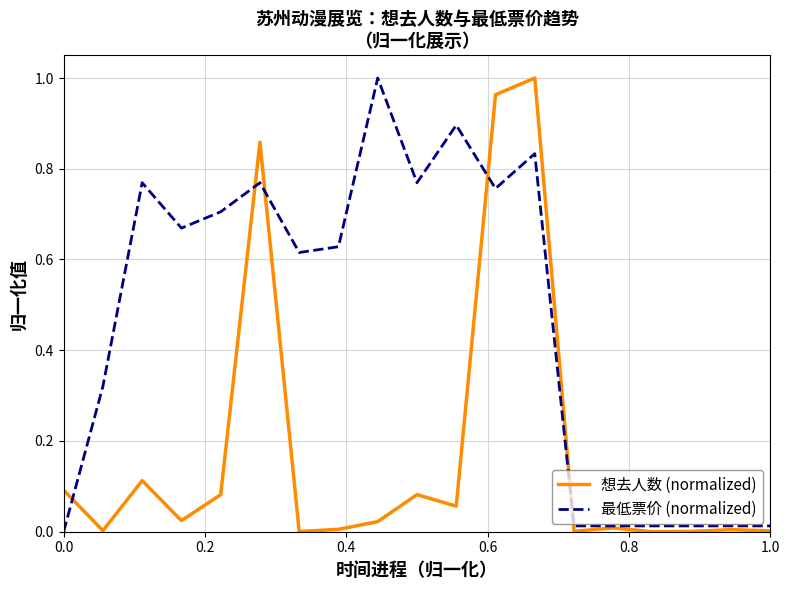

Which series has the largest total across all categories?

最低票价 (normalized)